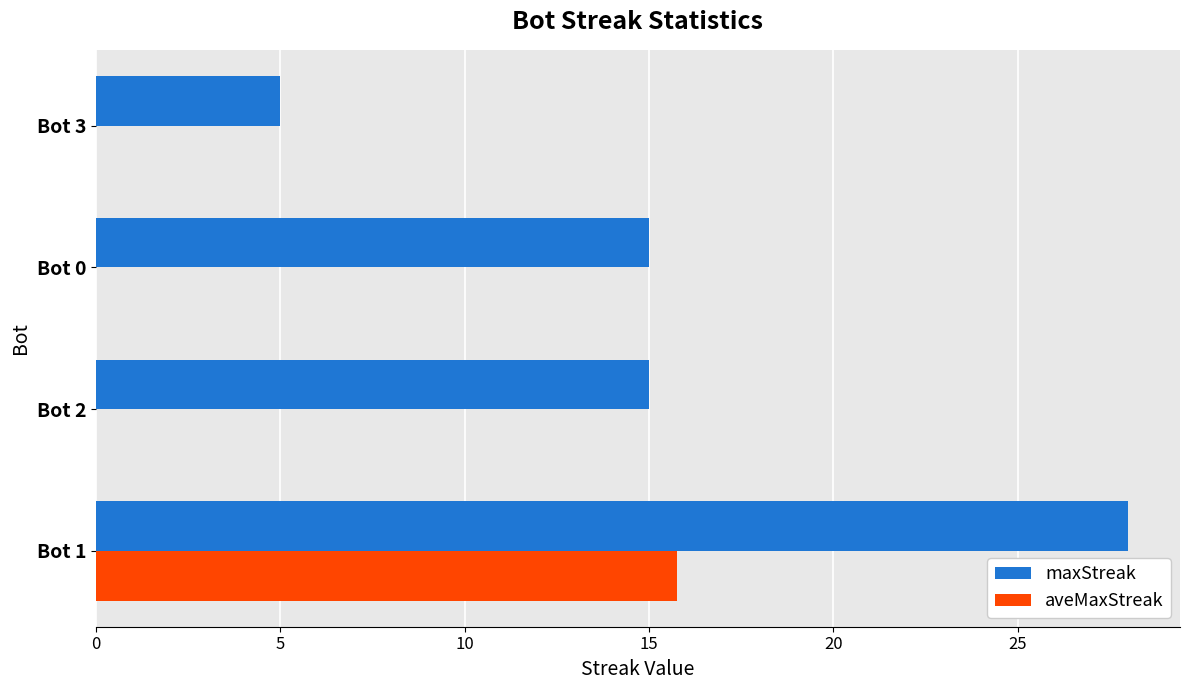

Is it true that maxStreak equals 15.0 at Bot 0?

True